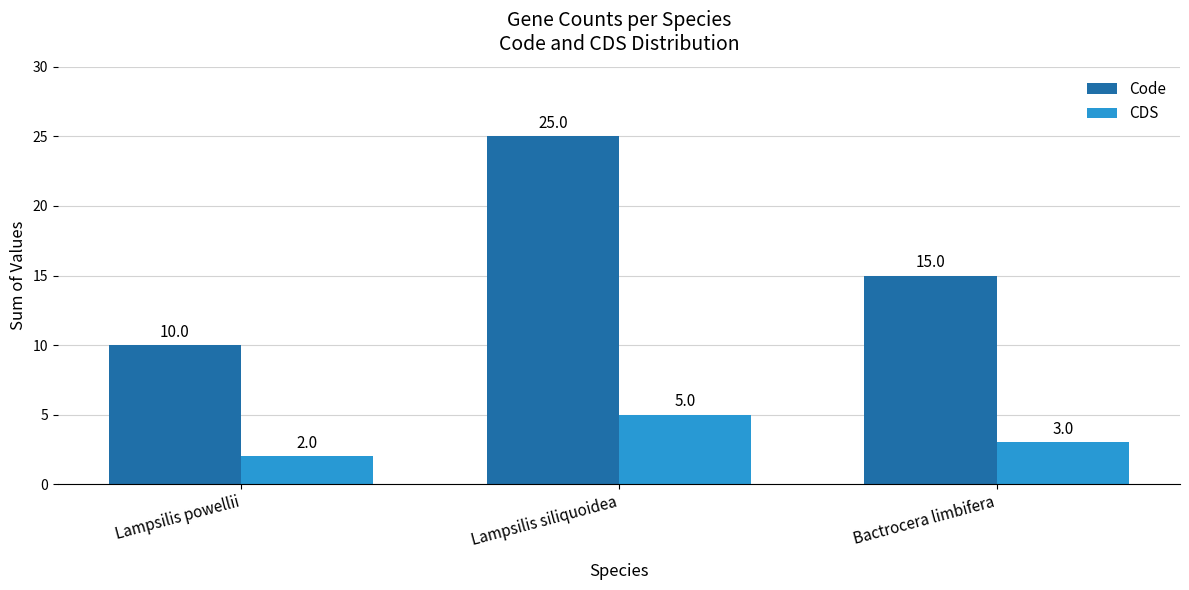

Which label corresponds to the largest value in the chart?

Lampsilis siliquoidea